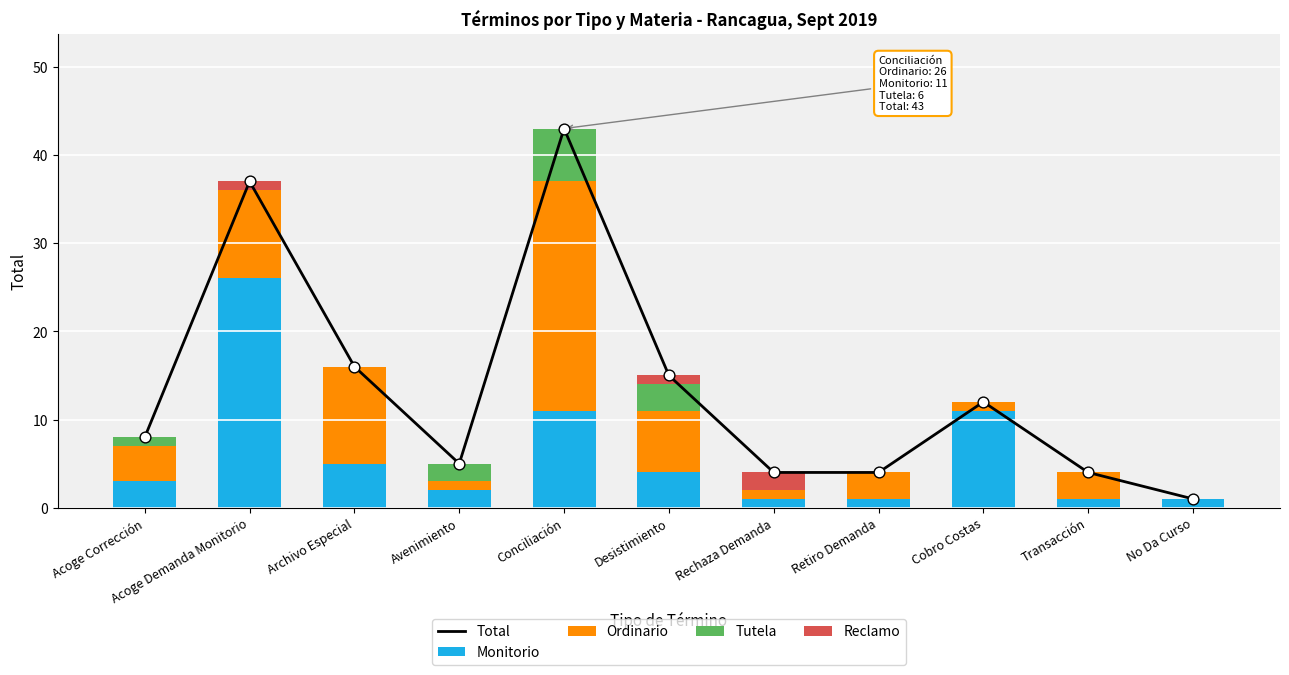

At which category is the sum across all series the highest?

Conciliación